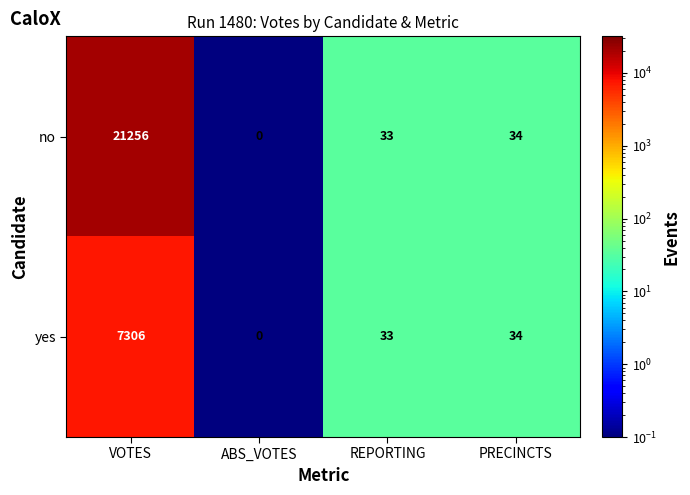

The no series shows 8 at PRECINCTS. True or false?

False